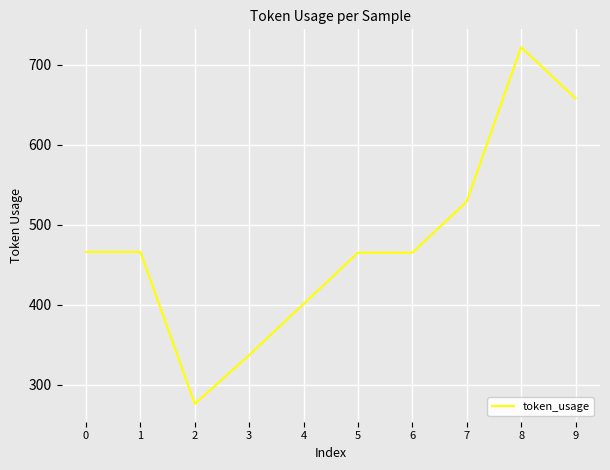

What is the difference between the maximum and minimum values?

446